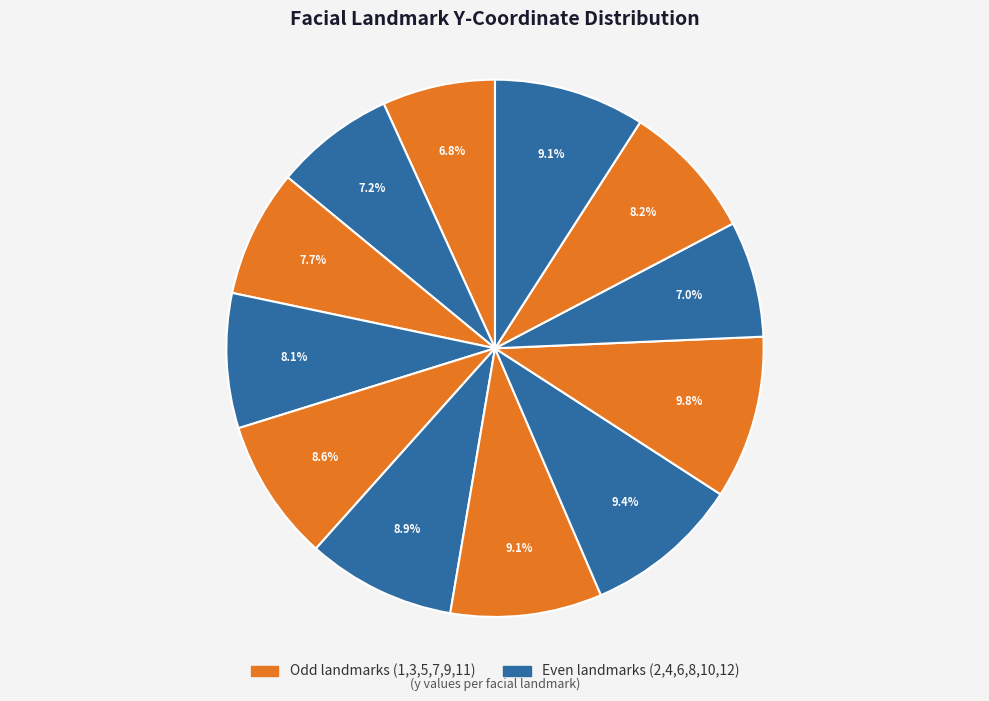

Rank the categories by value from lowest to highest.

1, 10, 2, 3, 4, 11, 5, 6, 12, 7, 8, 9